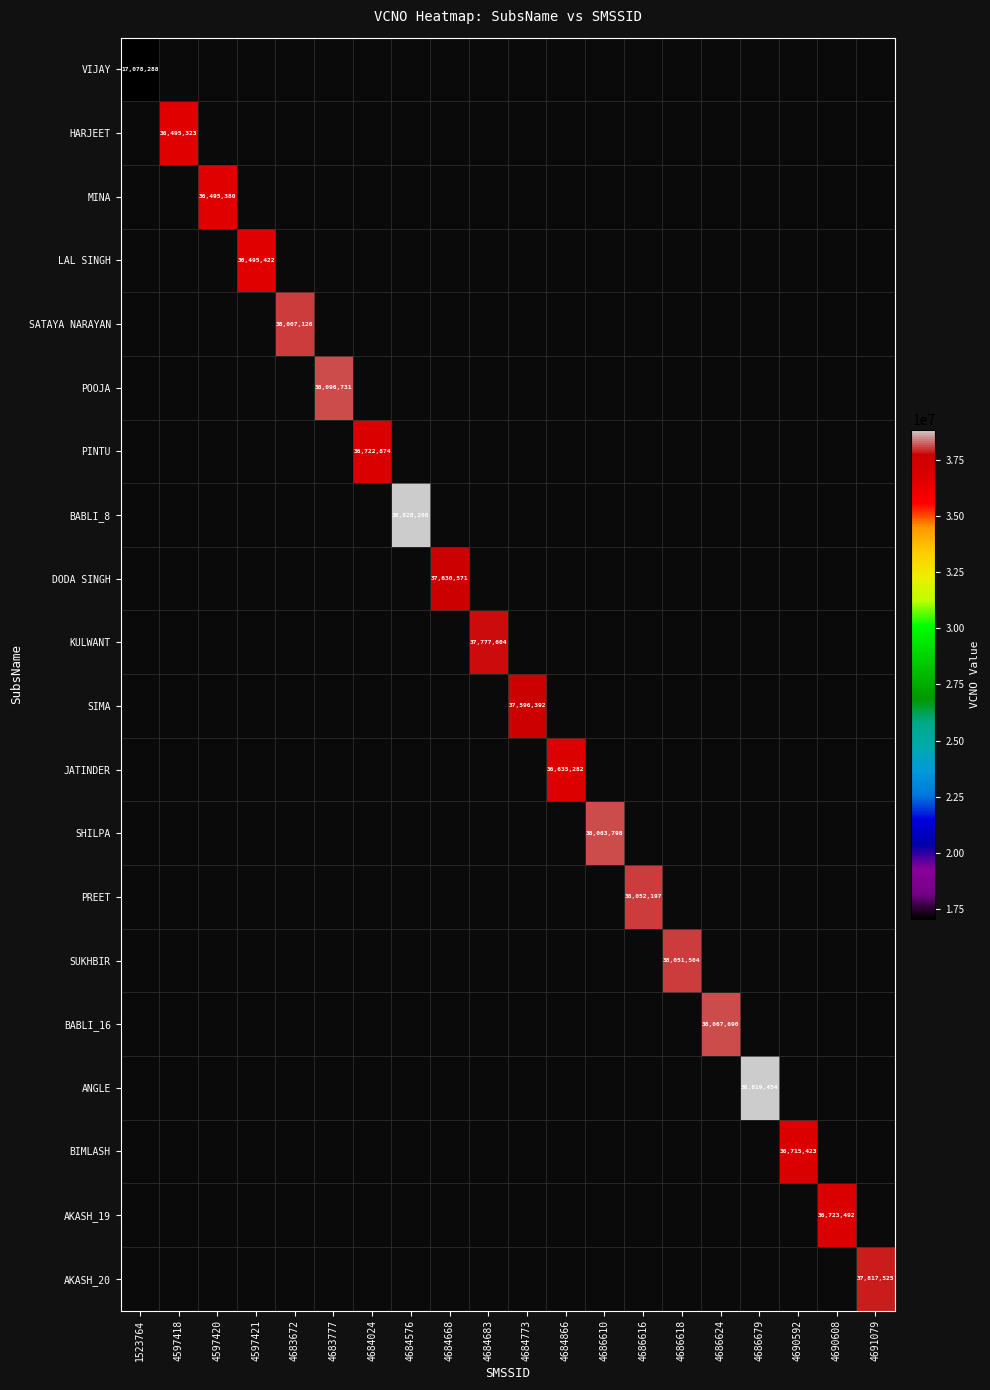

How many values in JATINDER are above zero?

1